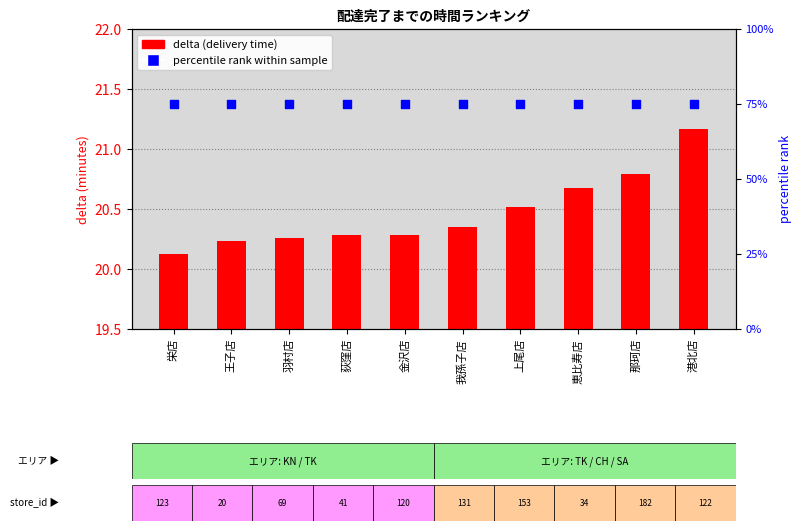

Which series contains the lowest Y value?

delta (delivery time)